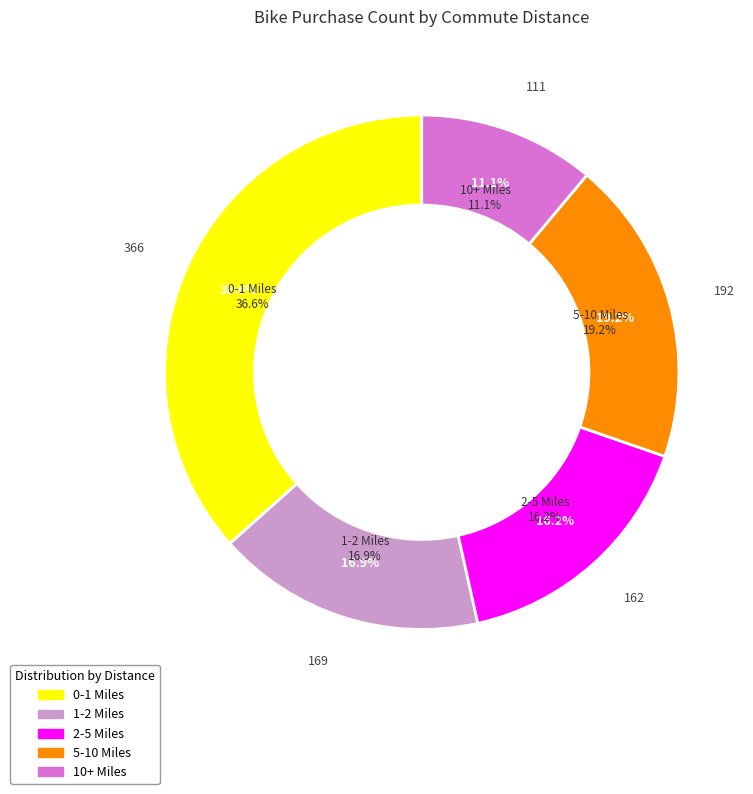

What percentage is NOT represented by 2-5 Miles?

83.8%